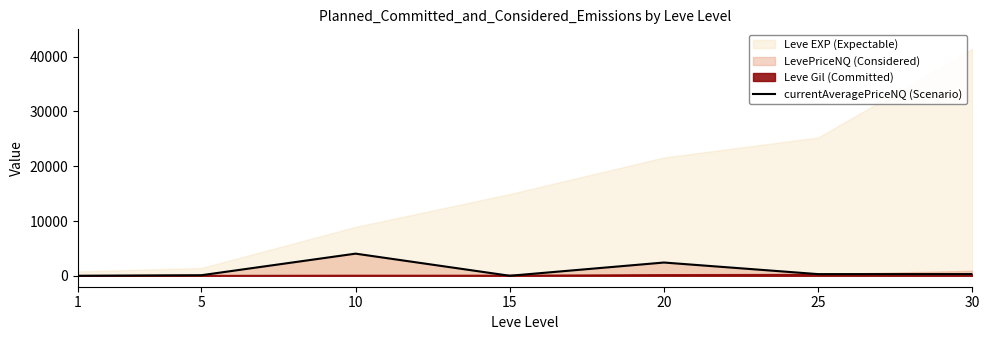

The value at 10 is 4040. True or false?

True